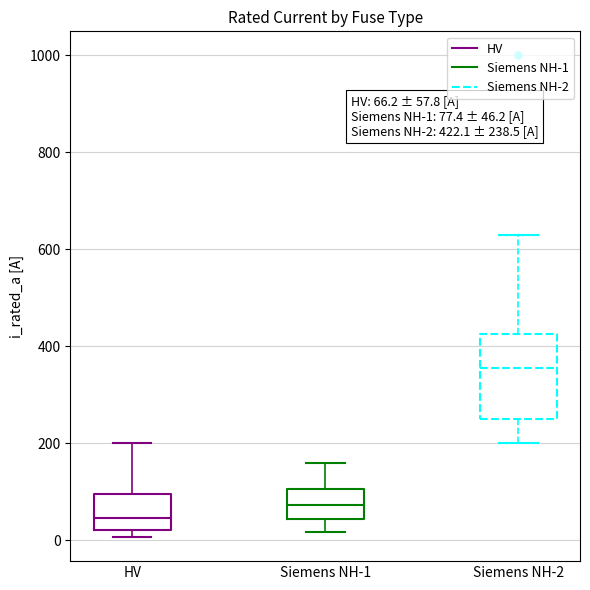

Comparing the boxes themselves (not the whiskers), which one is the tallest?

Siemens NH-2